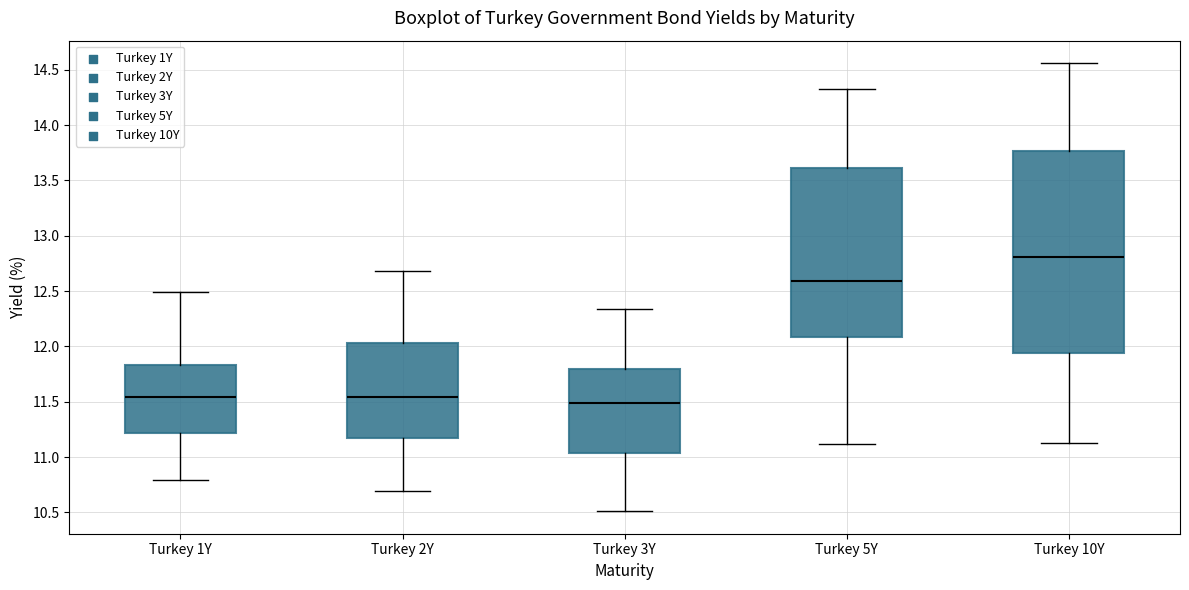

Comparing the boxes themselves (not the whiskers), which one is the tallest?

Turkey 10Y